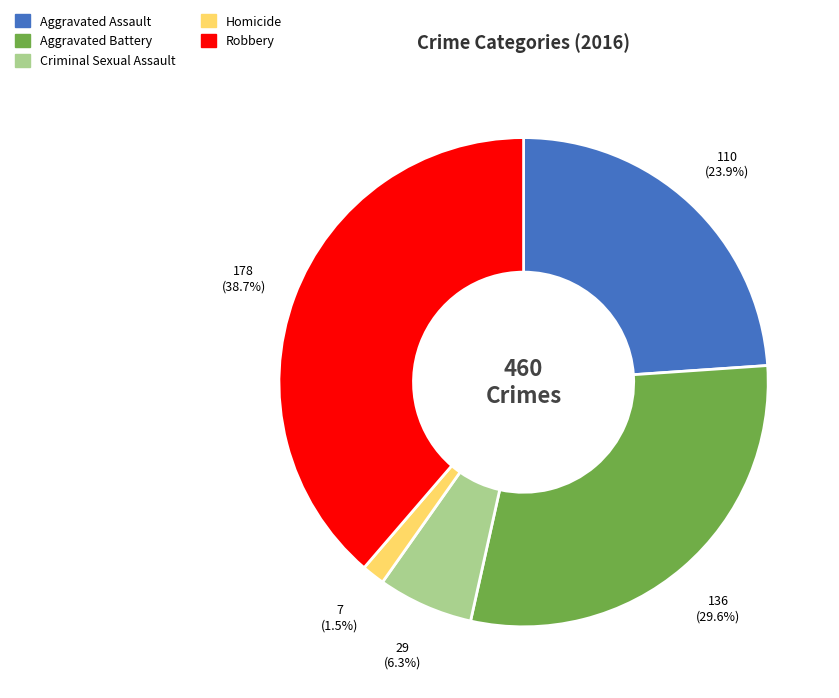

Which has a higher value, Aggravated Battery or Homicide?

Aggravated Battery